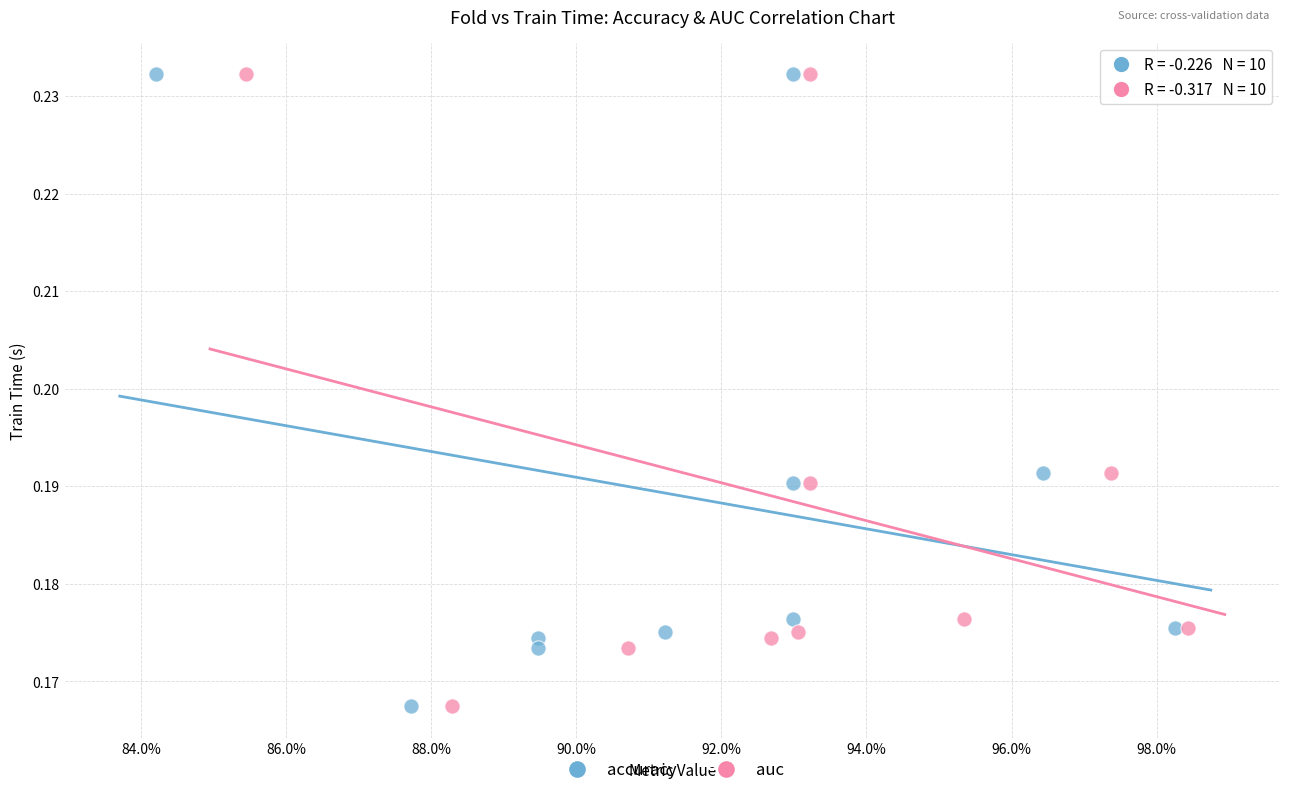

What are all the series names shown in the legend?

accuracy, auc